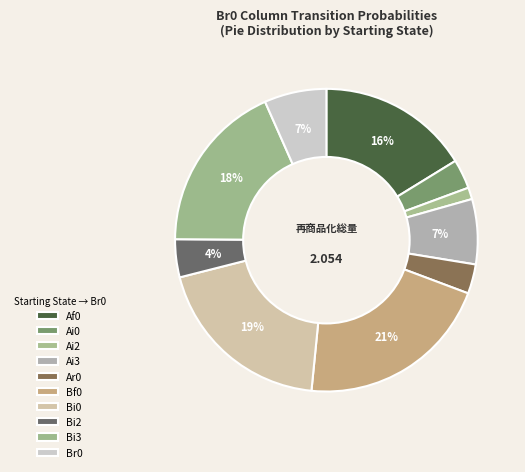

Is it true that Ai2 is 13% of the pie?

False